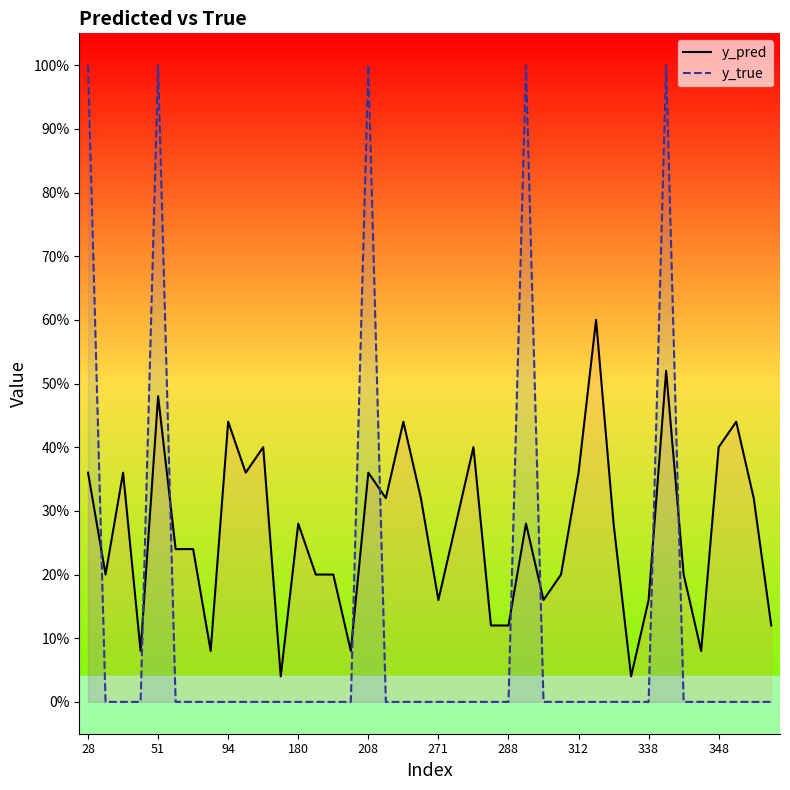

How many interior local peaks does the y_true series have?

4